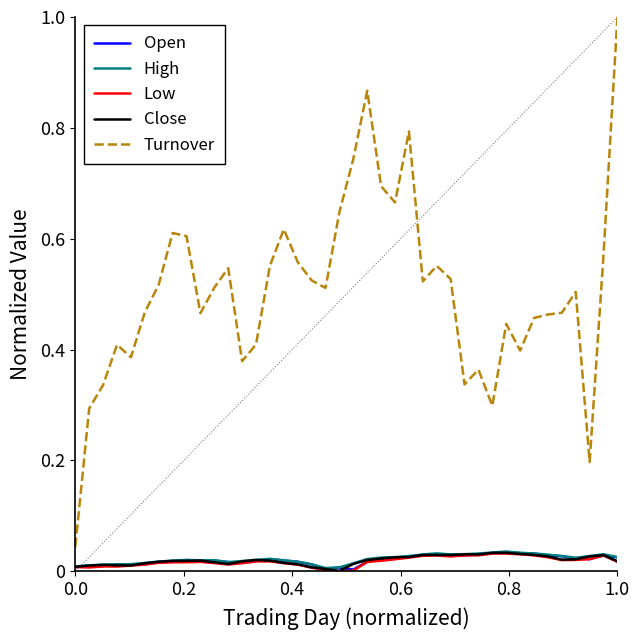

Which series has the largest range (max minus min)?

Turnover